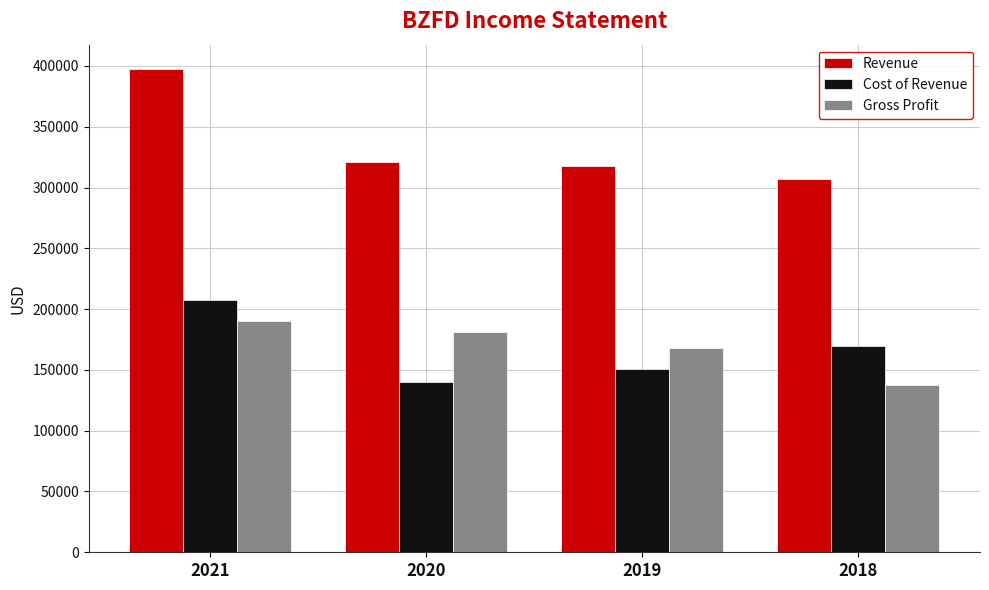

Rank the series at 2020 from highest to lowest value.

Revenue, Gross Profit, Cost of Revenue